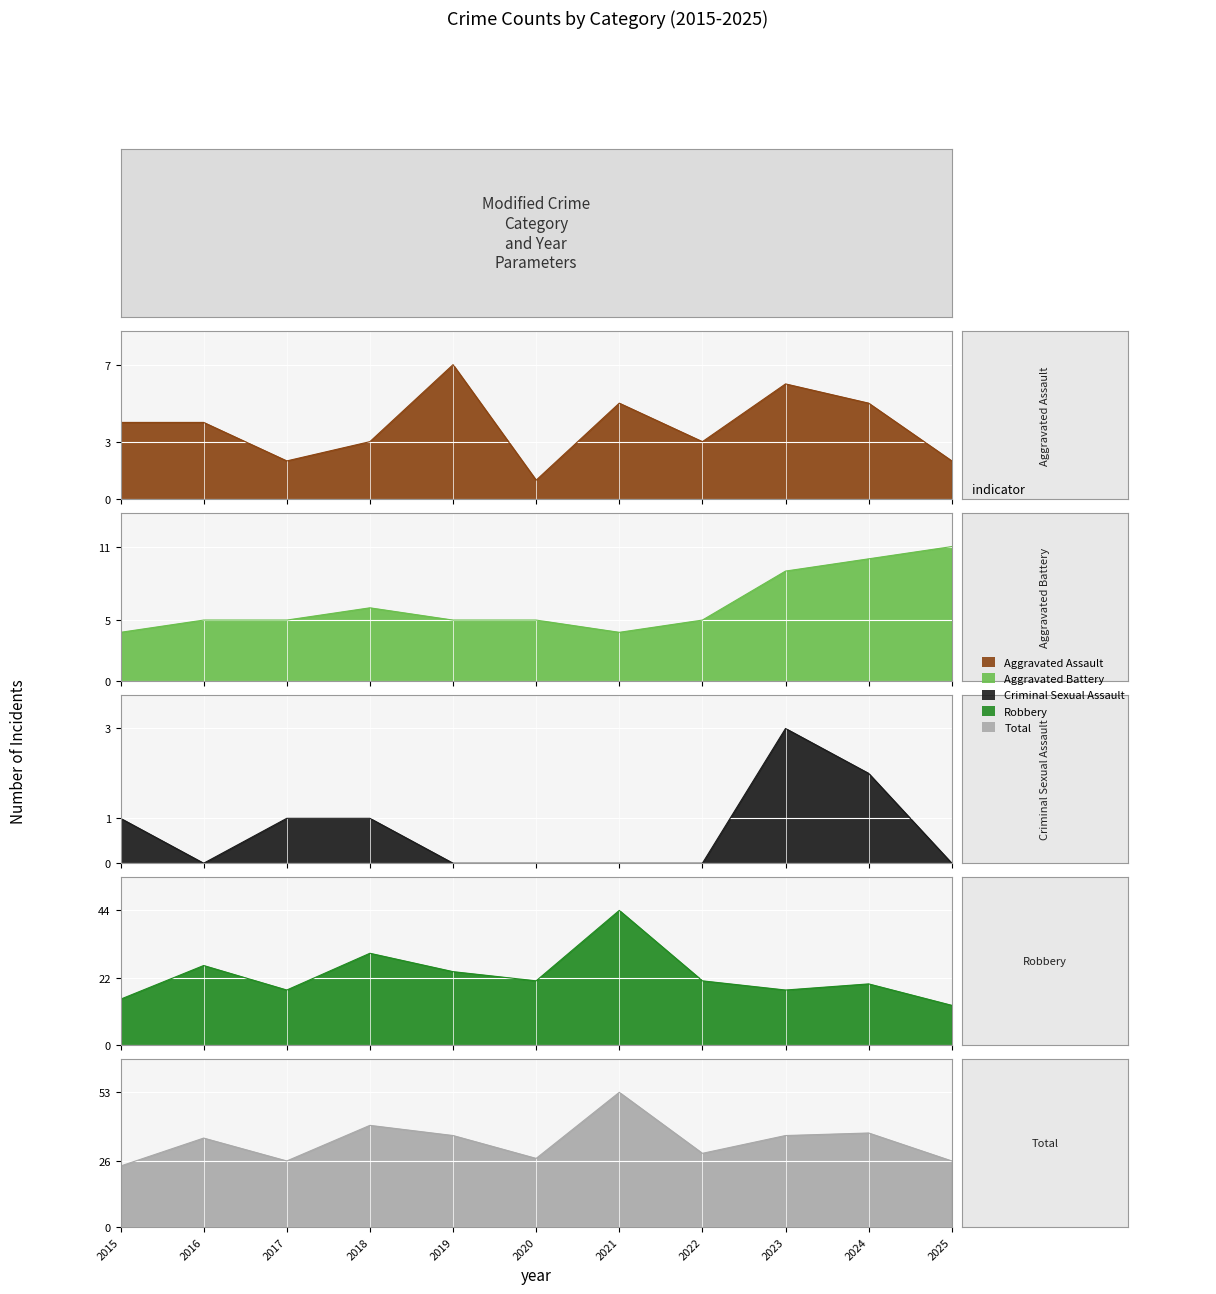

Where is Criminal Sexual Assault nearest to the value 1?

2015